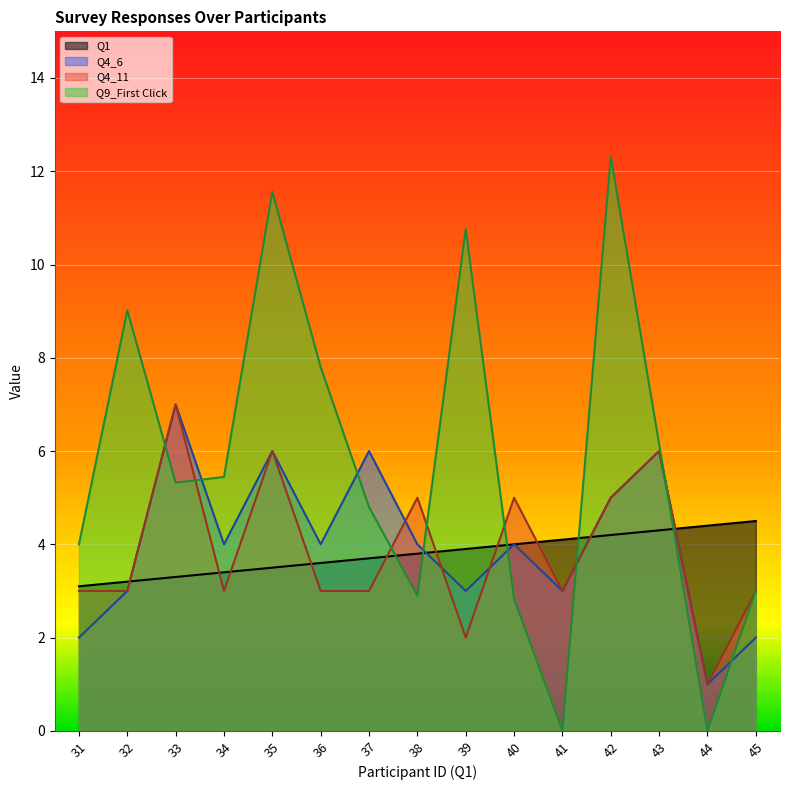

Reading left to right, list all the values displayed in this chart.

Q1: 31=3.1	32=3.2	33=3.3	34=3.4	35=3.5	36=3.6	37=3.7	38=3.8	39=3.9	40=4.0	41=4.1	42=4.2	43=4.3	44=4.4	45=4.5
Q4_6: 31=2.0	32=3.0	33=7.0	34=4.0	35=6.0	36=4.0	37=6.0	38=4.0	39=3.0	40=4.0	41=3.0	42=5.0	43=6.0	44=1.0	45=2.0
Q4_11: 31=3.0	32=3.0	33=7.0	34=3.0	35=6.0	36=3.0	37=3.0	38=5.0	39=2.0	40=5.0	41=3.0	42=5.0	43=6.0	44=1.0	45=3.0
Q9_First Click: 31=4.0	32=9.0	33=5.3	34=5.4	35=11.6	36=7.8	37=4.8	38=2.9	39=10.8	40=2.8	41=0.0	42=12.3	43=6.1	44=0.0	45=3.0